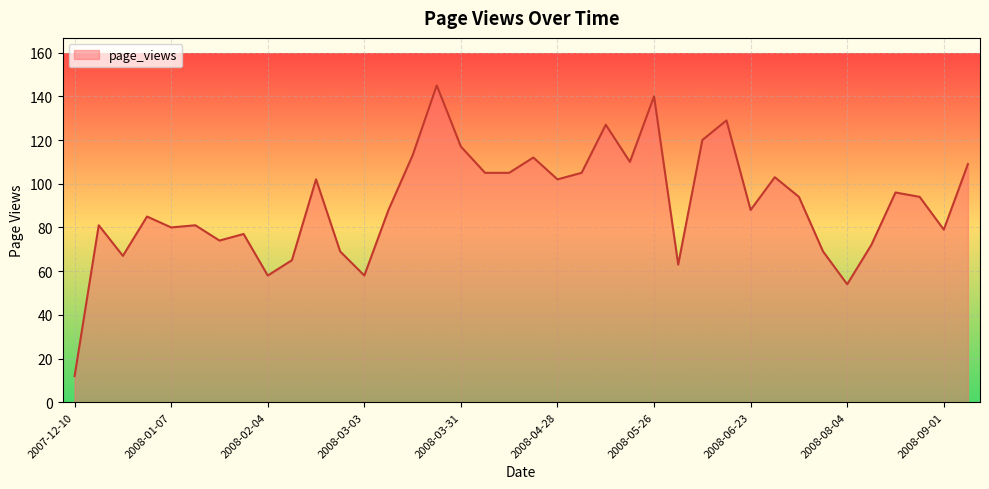

What is the difference between the maximum and minimum values?

133